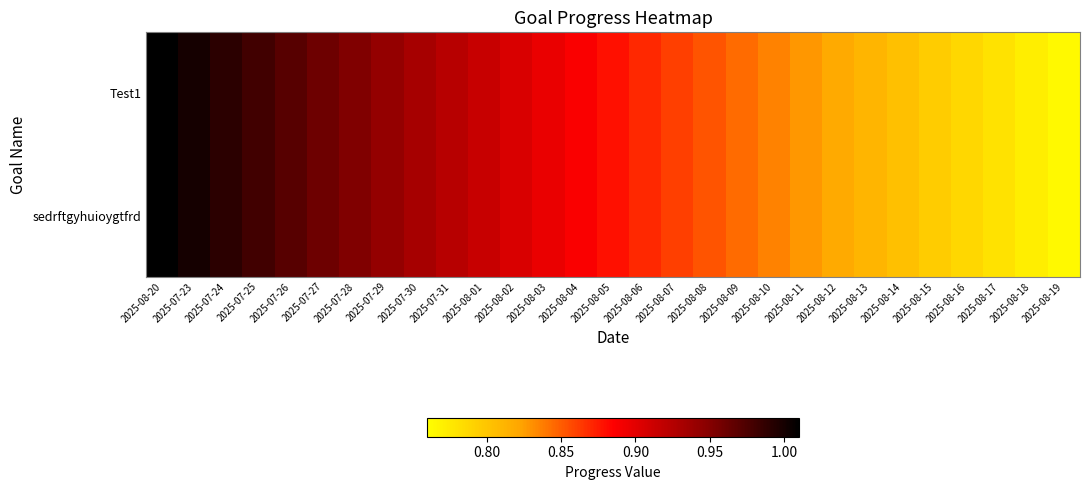

At which category is the sum across all series the highest?

2025-08-20